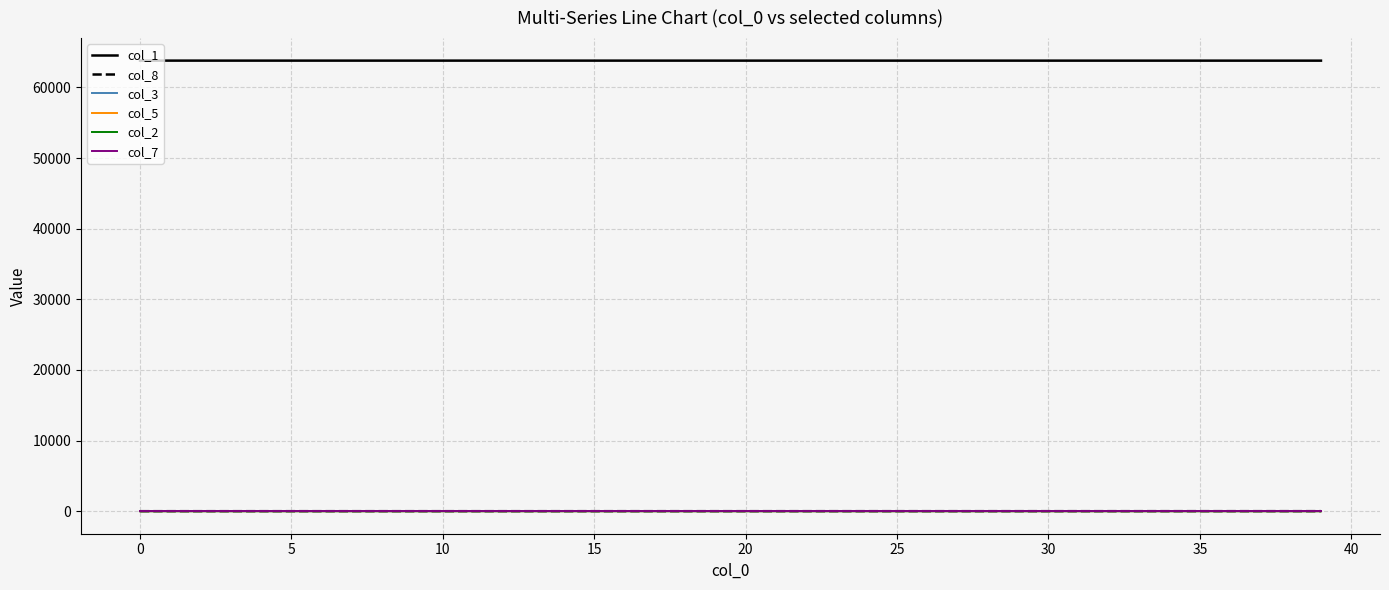

What is the greatest value displayed?

63790.0